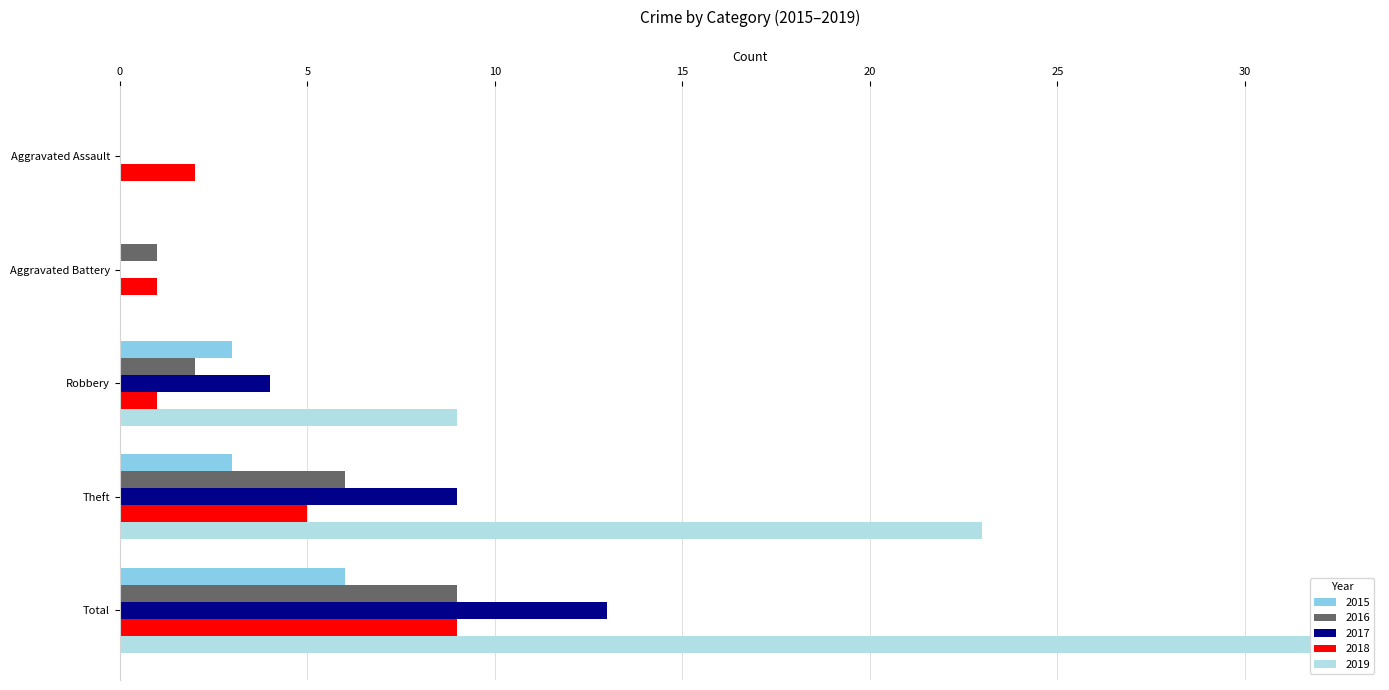

What is the spread (max minus min) of values at Aggravated Battery?

1